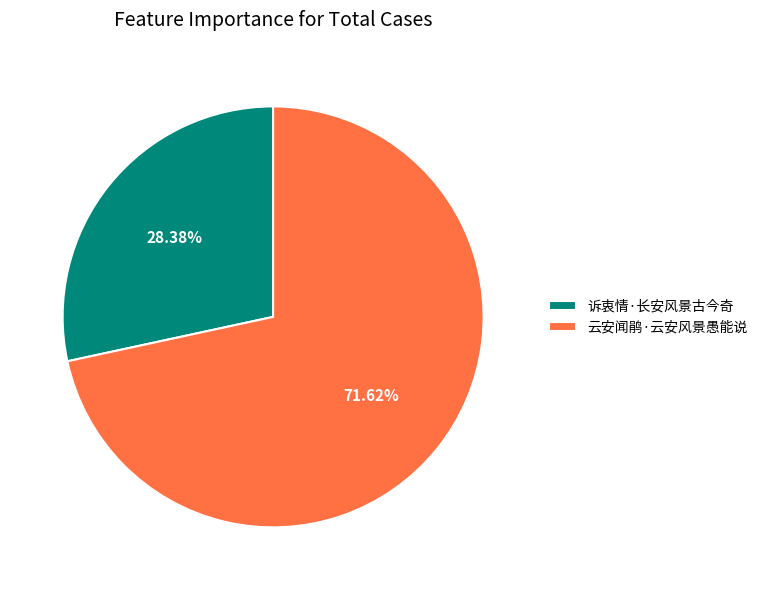

To the nearest percent, what is the difference between the 诉衷情·长安风景古今奇 and 云安闻鹃·云安风景愚能说 slice percentages?

43%